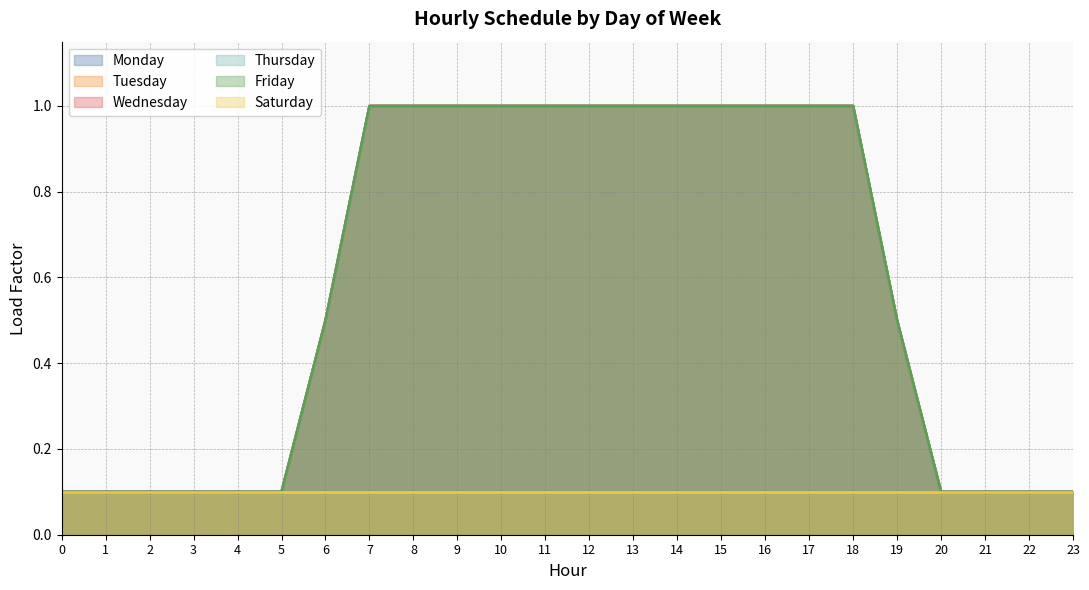

Does the chart have visible grid lines?

Yes